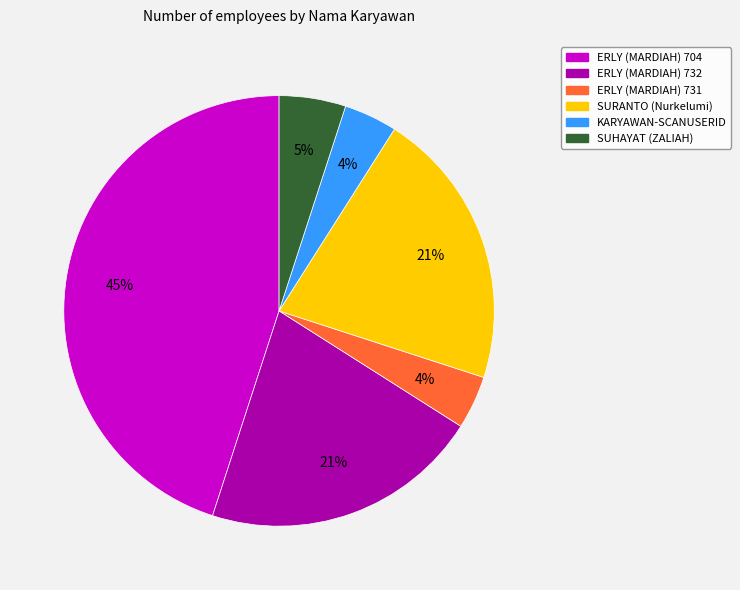

Count the number of slices in the pie.

6